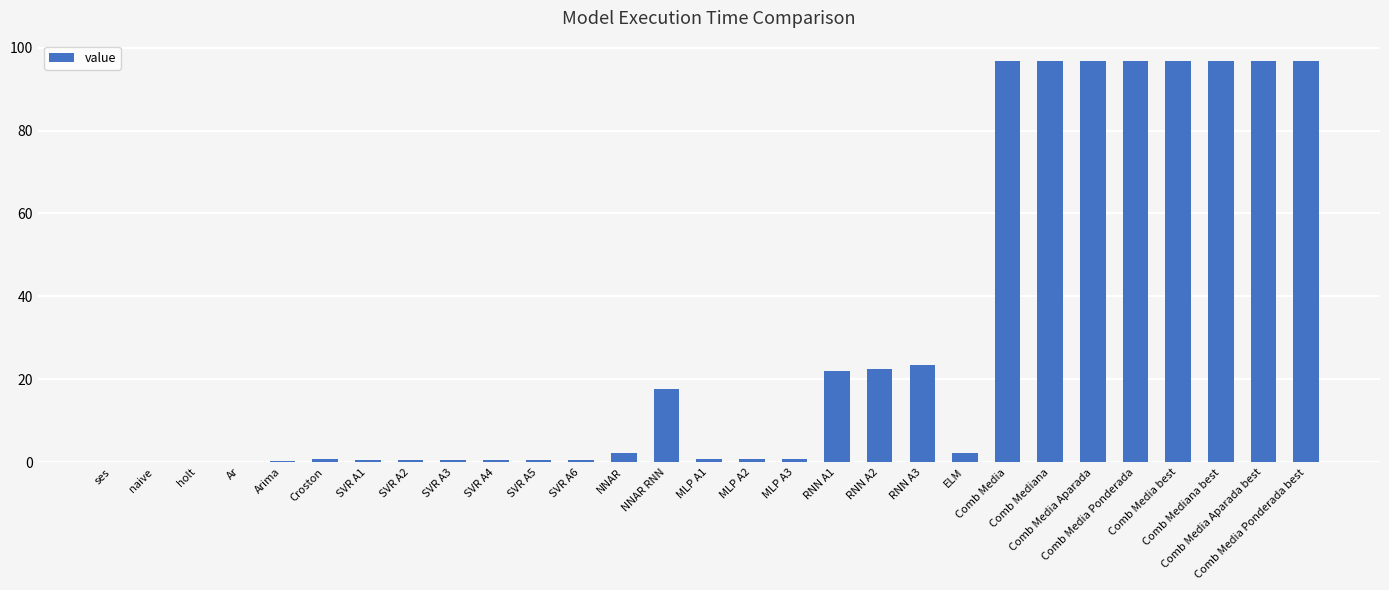

What is the sum of all values?

871.4